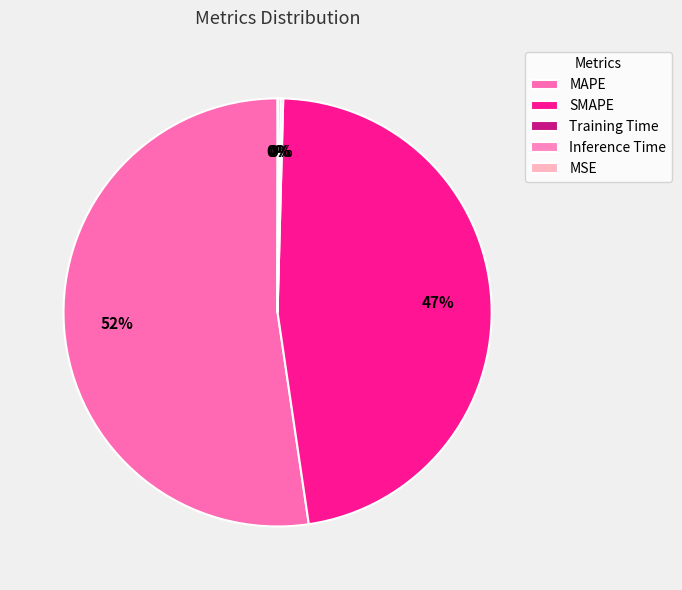

What is the change in value from SMAPE to Inference Time?

-19.4